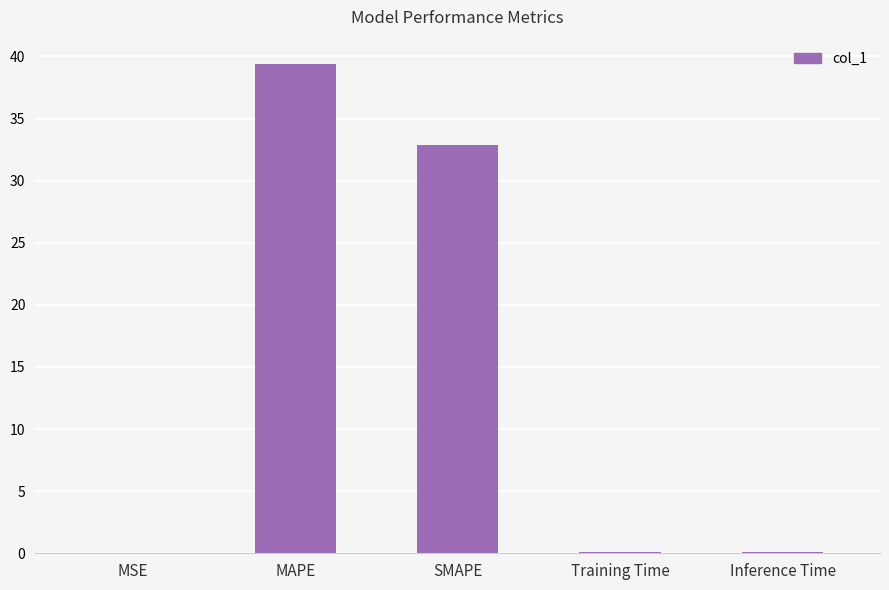

True or false: the data shows 67.9 at MAPE.

False